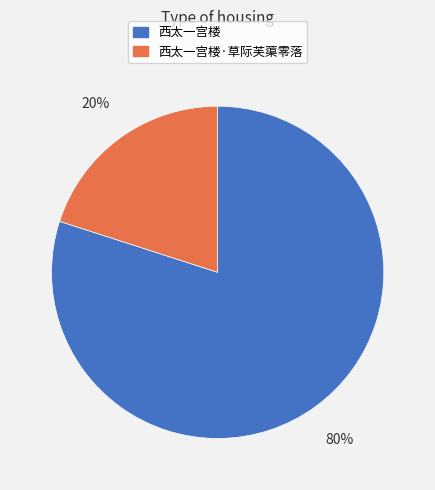

Is there a majority slice in this chart?

Yes